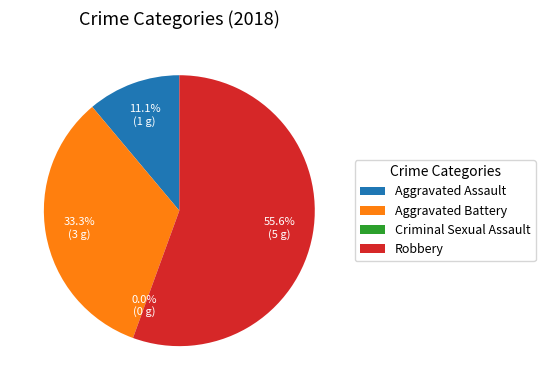

True or false: Criminal Sexual Assault accounts for 0% of the total.

True